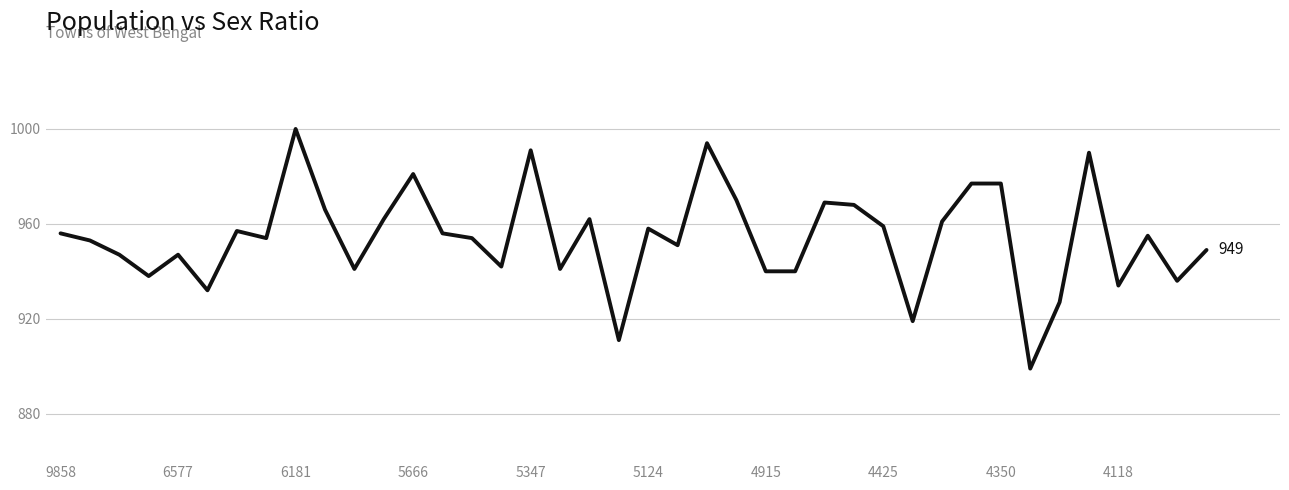

What is the average value?

954